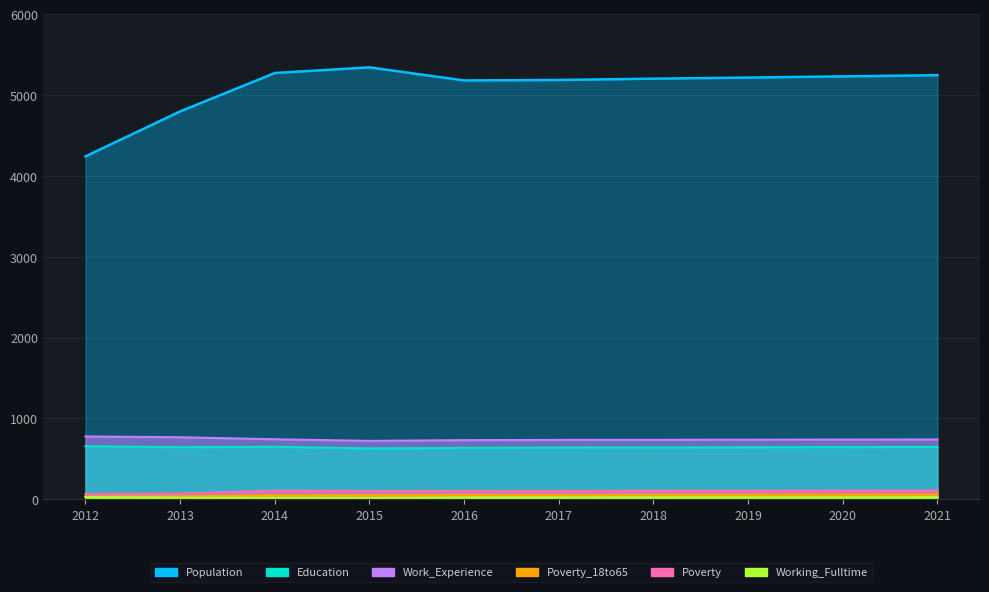

What are all the series names shown in the legend?

Population, Work_Experience, Education, Poverty_18to65, Poverty, Working_Fulltime